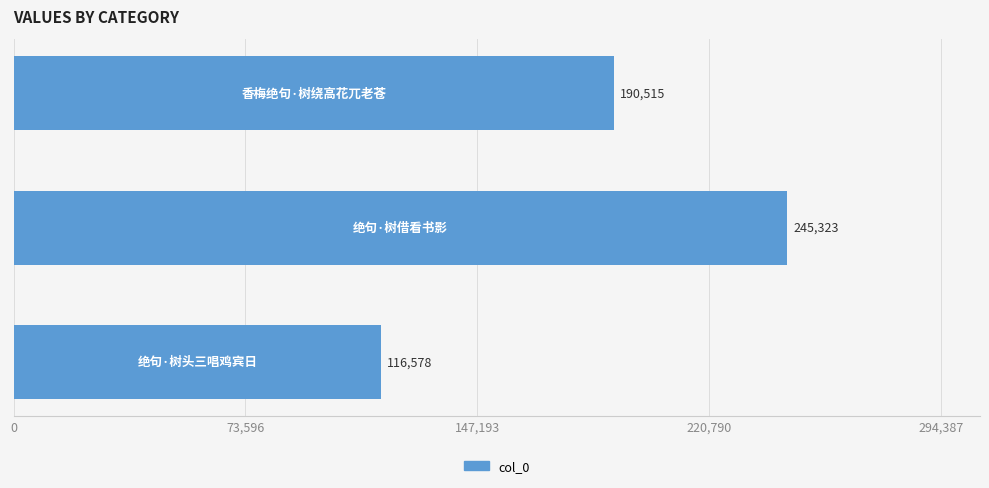

What is the value of the 1st bar from the top?

190515